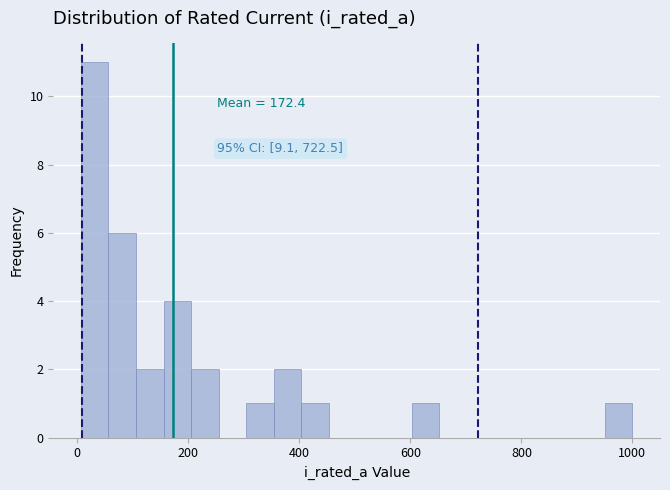

Read against the x-axis, roughly where is the centre of the tallest bar?

40